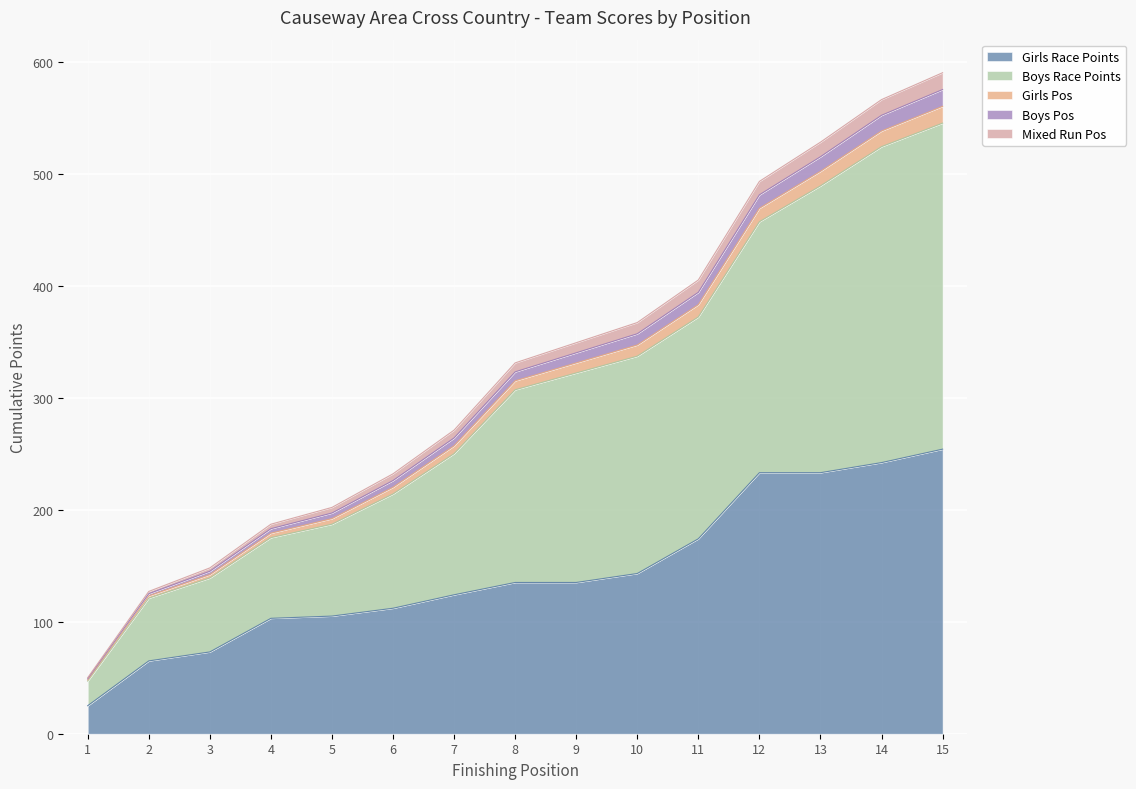

True or false: Boys Race Points and Girls Race Points intersect in this chart.

False